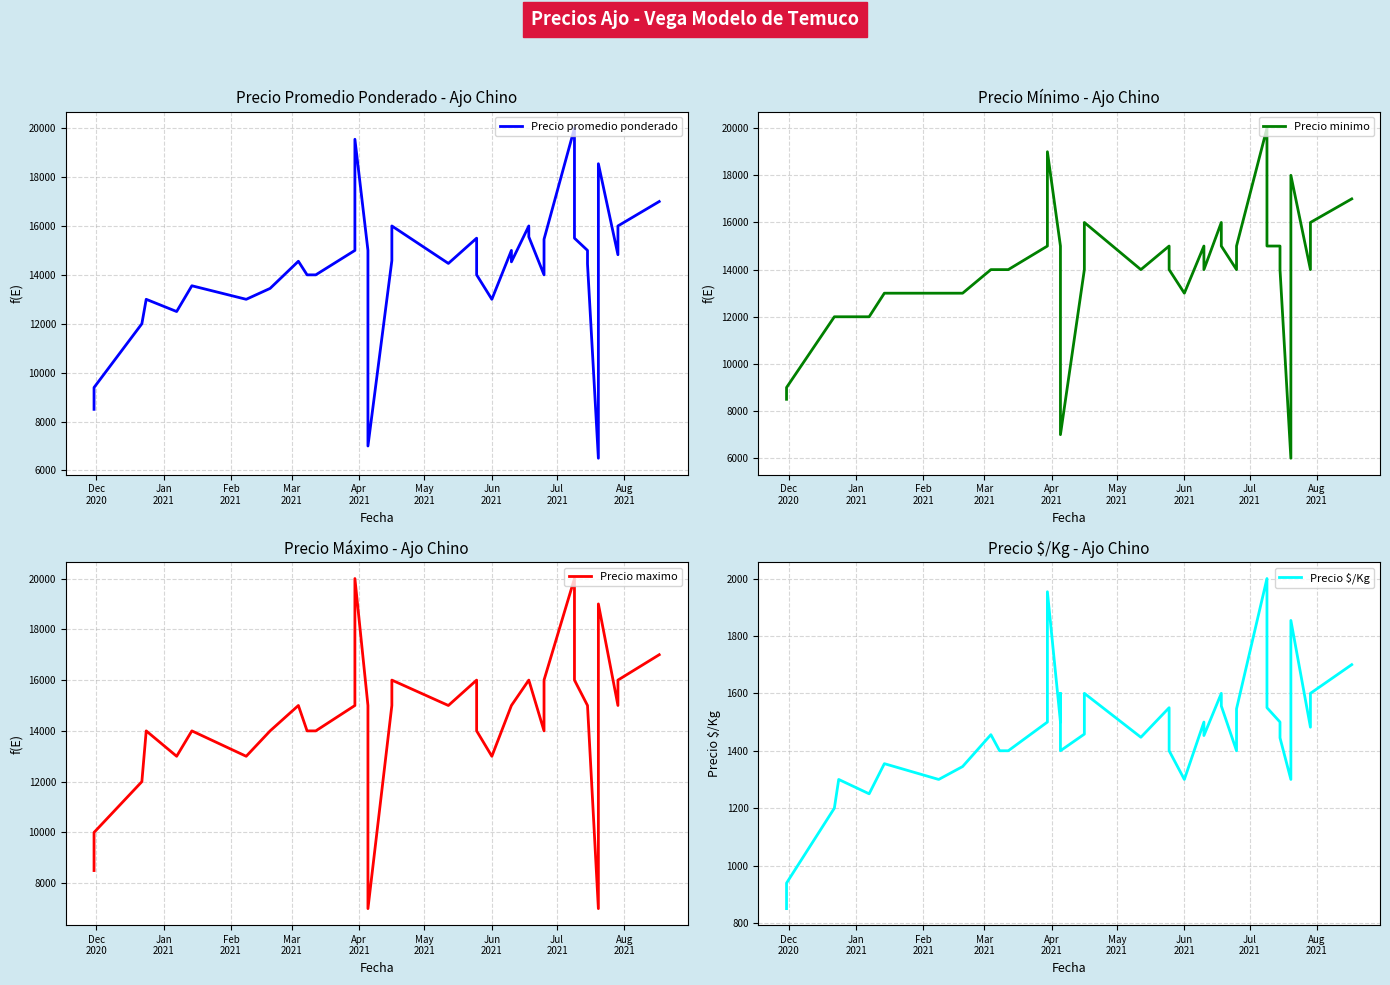

How many values in the Precio minimo series exceed 14000?

15